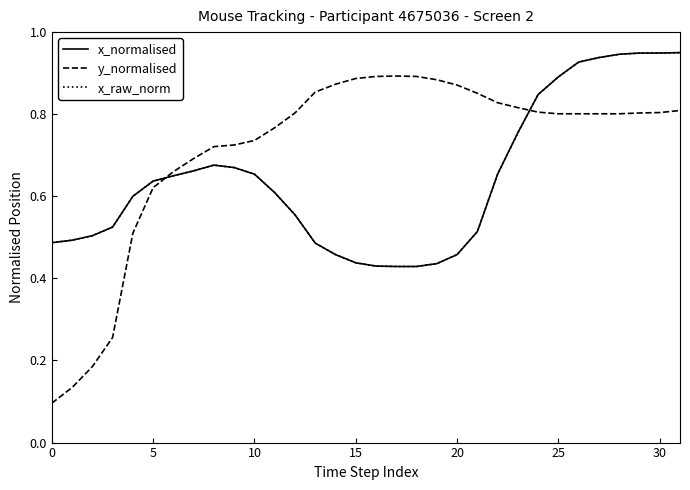

List the series in order of their peak value, highest first.

x_normalised, x_raw_norm, y_normalised